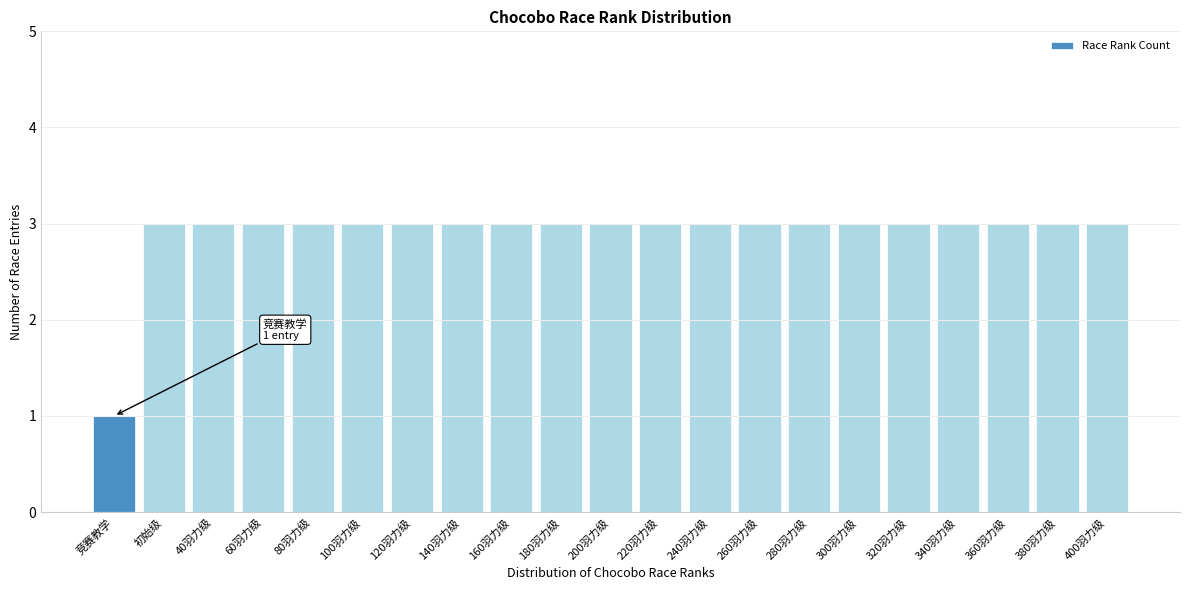

Reading right to left, what are all the values shown in this chart?

3	3	3	3	3	3	3	3	3	3	3	3	3	3	3	3	3	3	3	3	1